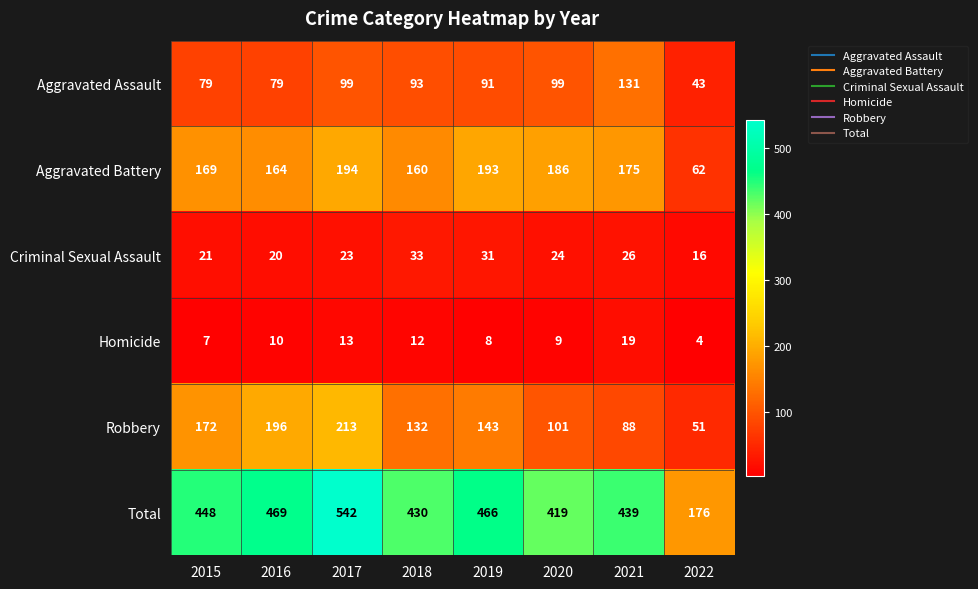

Count the number of data series in this chart.

6